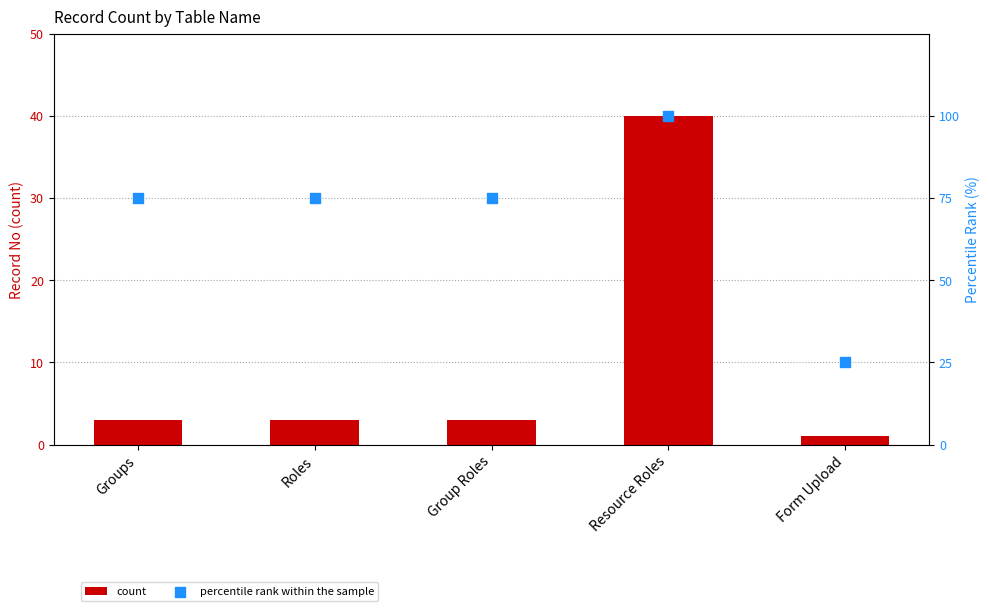

Which series has the largest total across all categories?

percentile rank within the sample